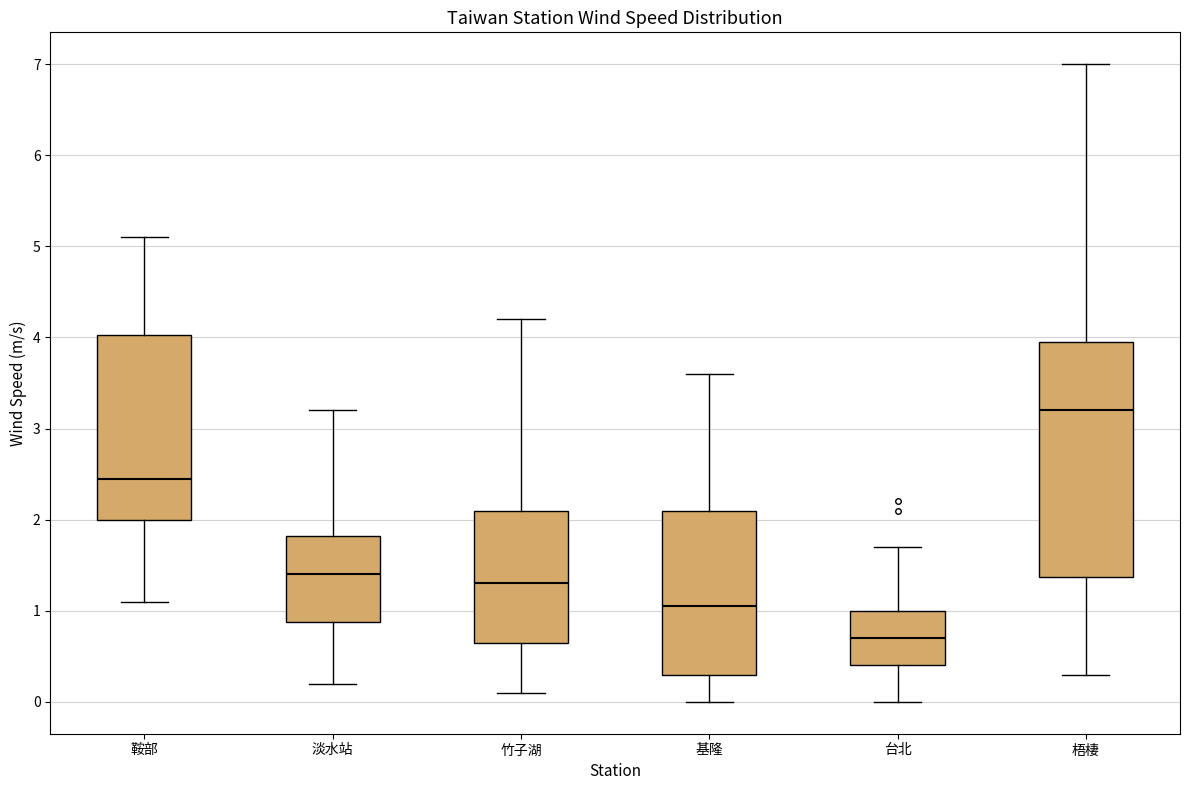

Where is the upper edge of the box for 基隆 on the y-axis? The values are not printed on the chart, so give them approximately, as read against the axis.

2.1